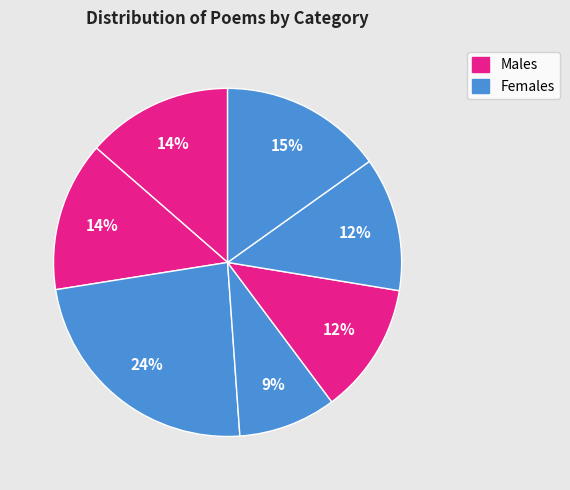

How many slices are in this pie chart?

7